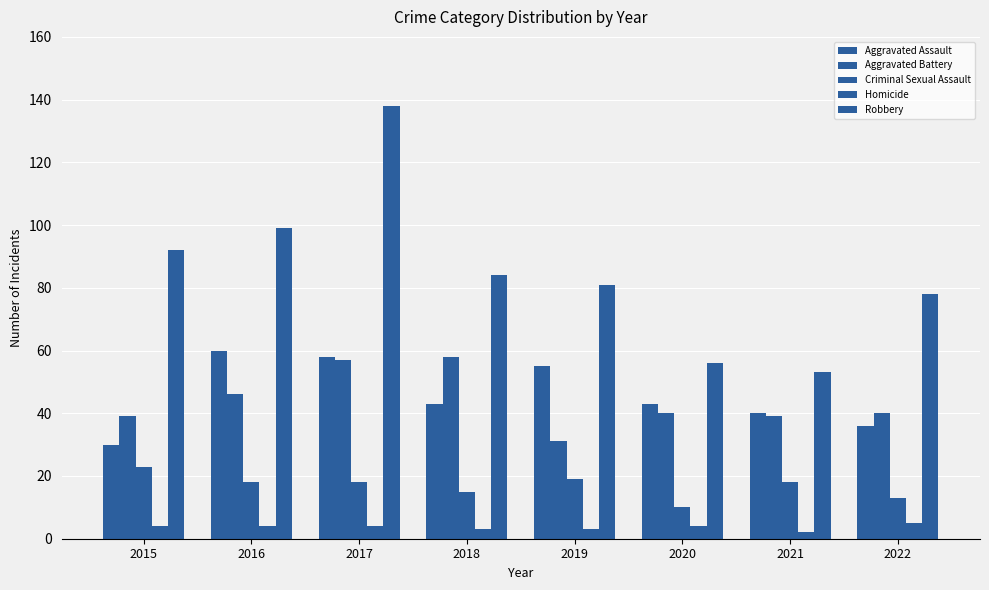

What is the spread (max minus min) of values at 2018?

81